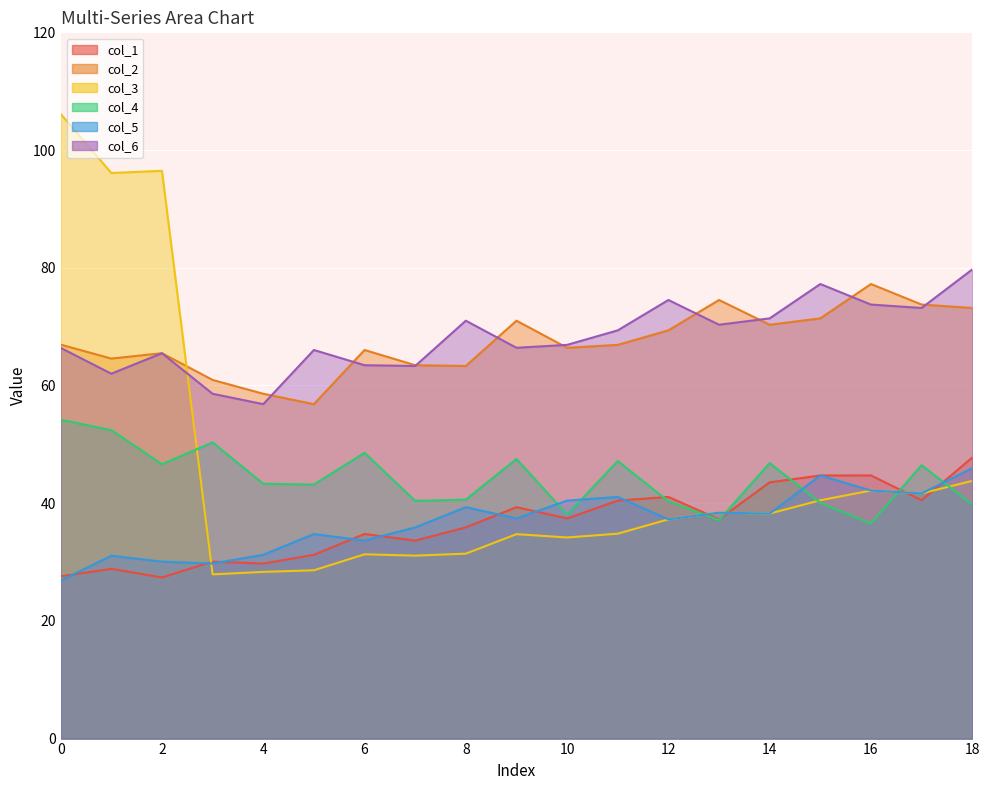

List the labels in order of col_3 value, smallest first.

3, 4, 5, 7, 6, 8, 10, 9, 11, 12, 14, 13, 15, 17, 16, 18, 1, 2, 0